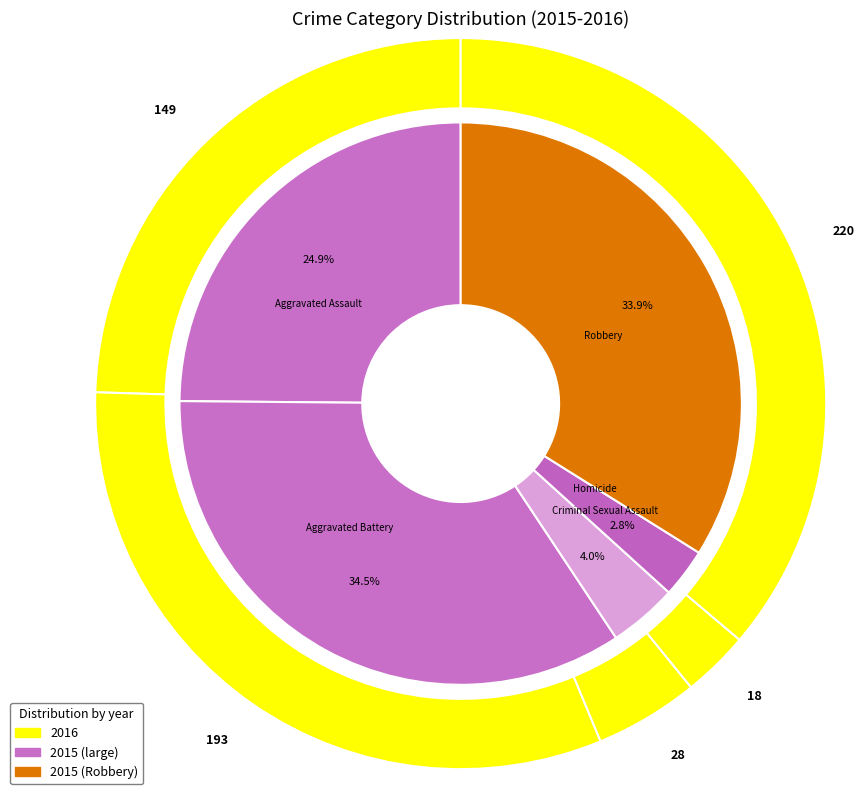

The 2 slice represents 16% of the pie. True or false?

False